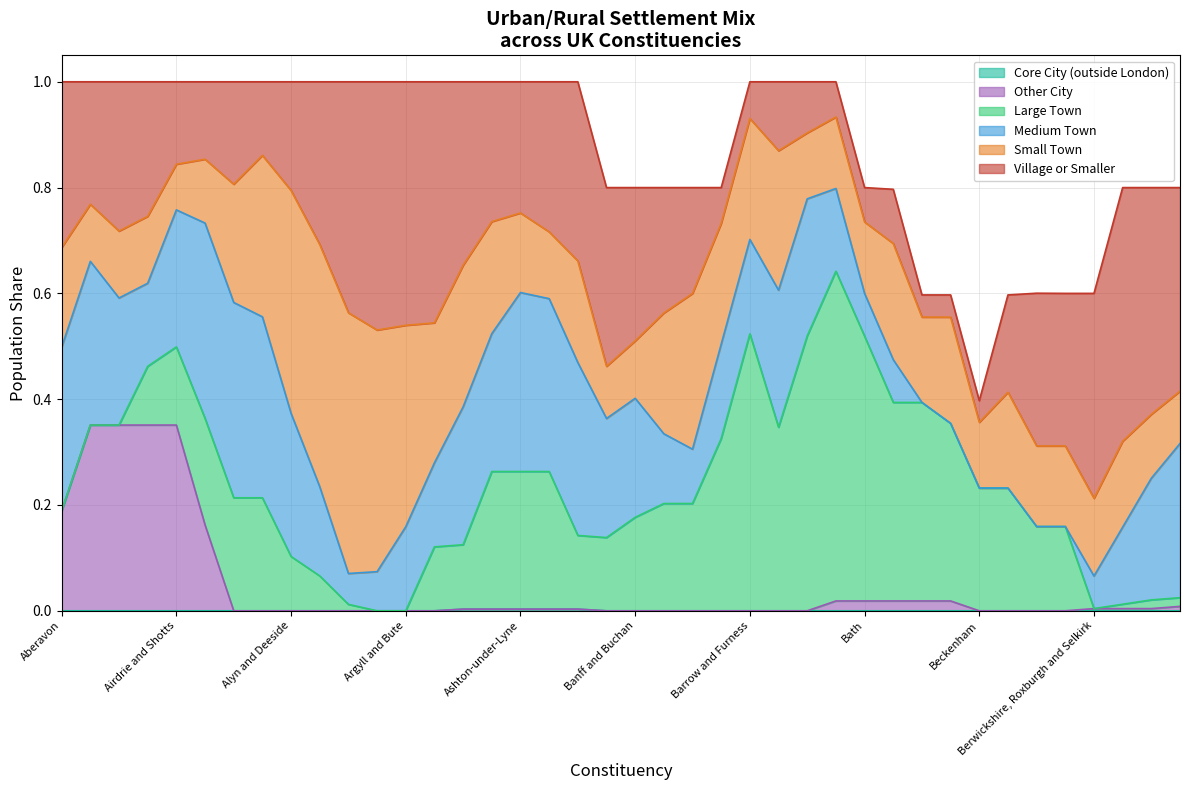

Which series ends up on top after the final intersection of medium_town and small_town?

medium_town